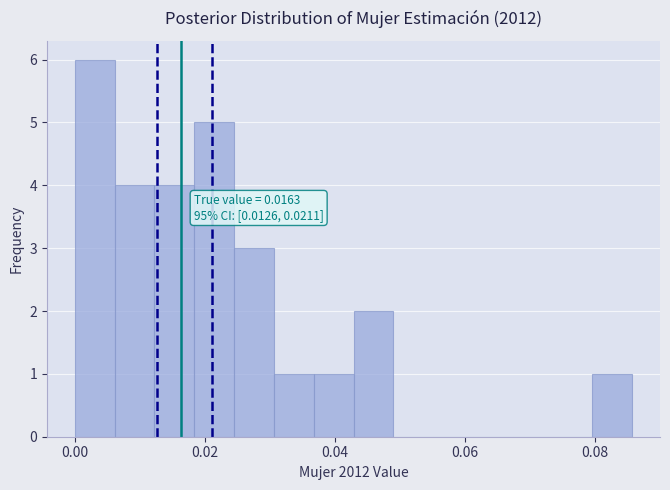

Around what value on the x-axis is the tallest bar? Give the approximate position of its centre, as read against the axis.

0.004